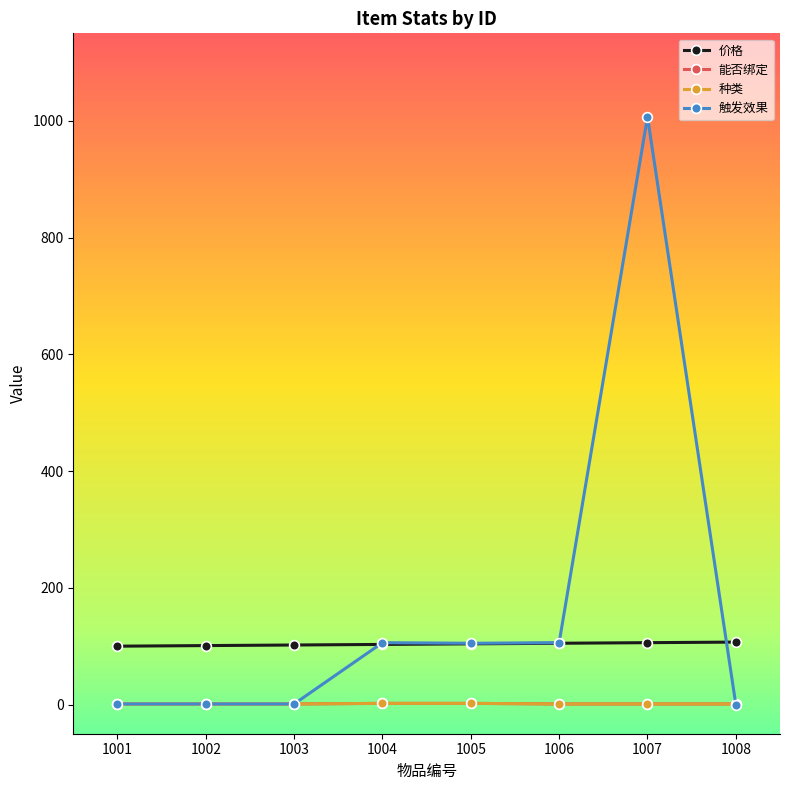

Is this an area chart (filled region under the line)?

No